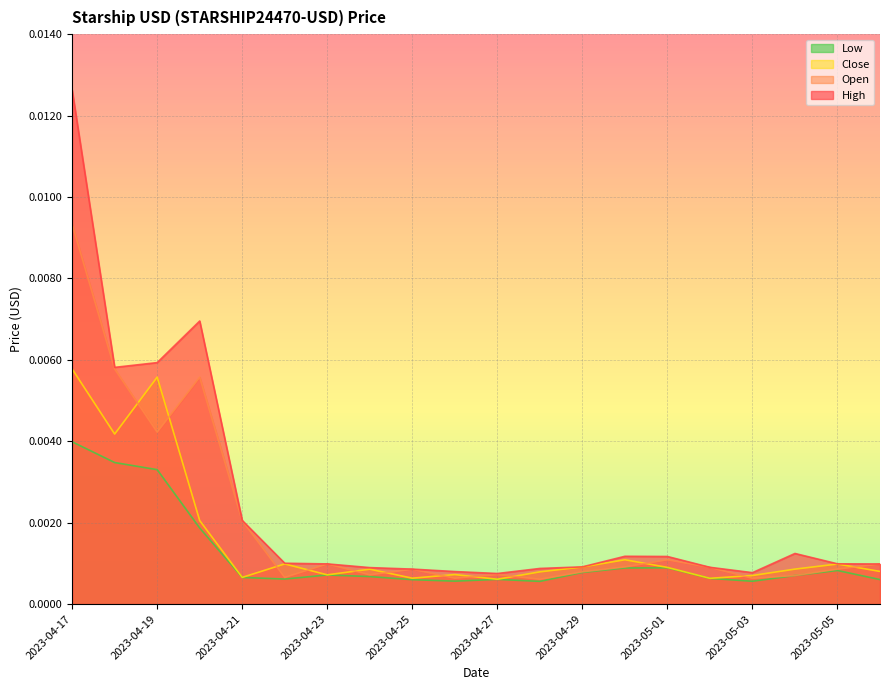

What are all the series names shown in the legend?

Low, Close, Open, High